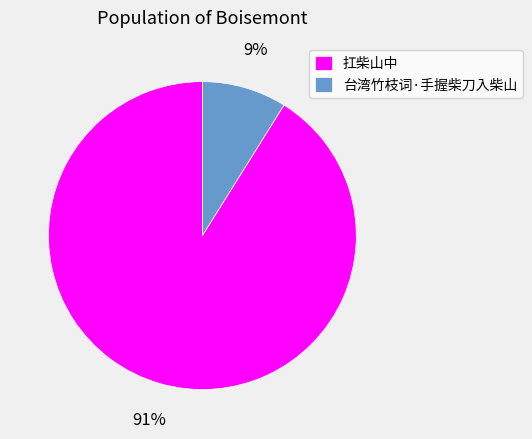

Rank the categories by value from highest to lowest.

扛柴山中, 台湾竹枝词·手握柴刀入柴山